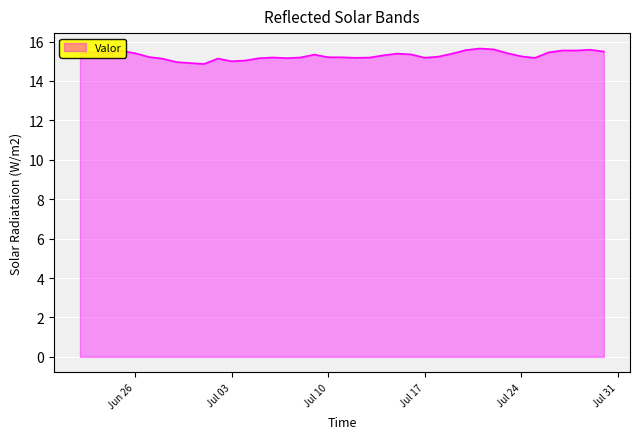

What is the difference between the maximum and minimum values?

0.8